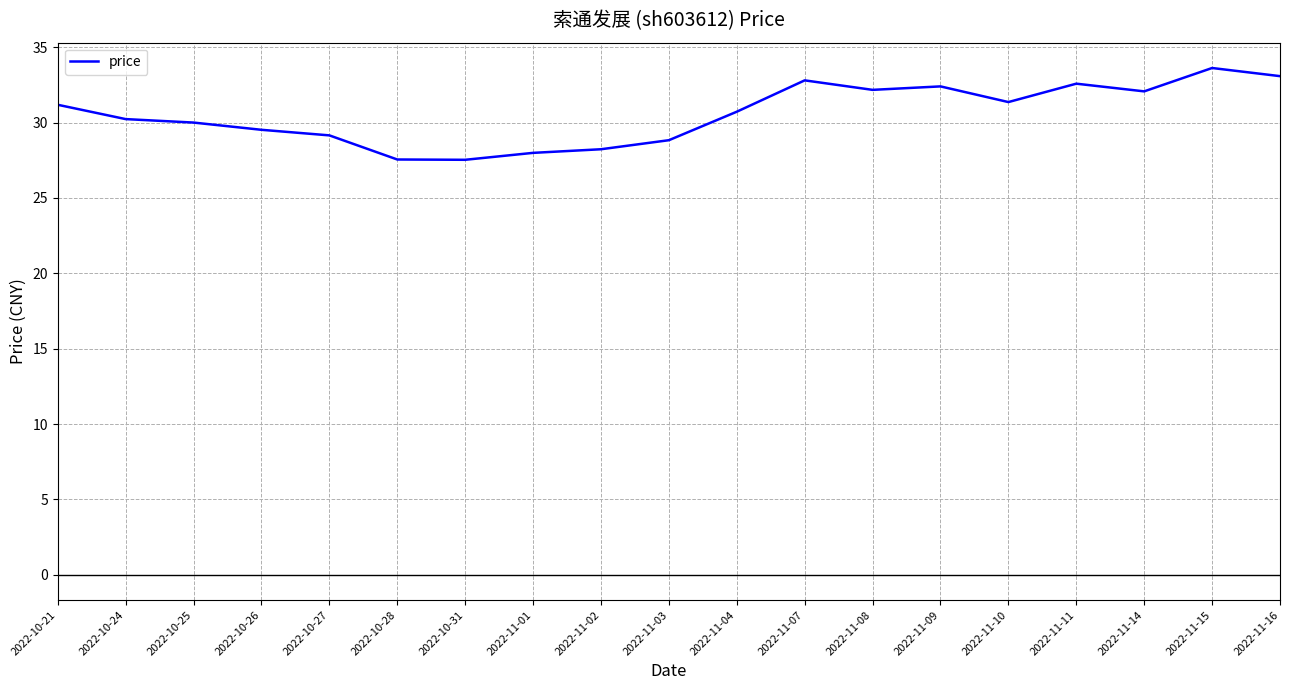

Where does the data first go above 30?

2022-10-21